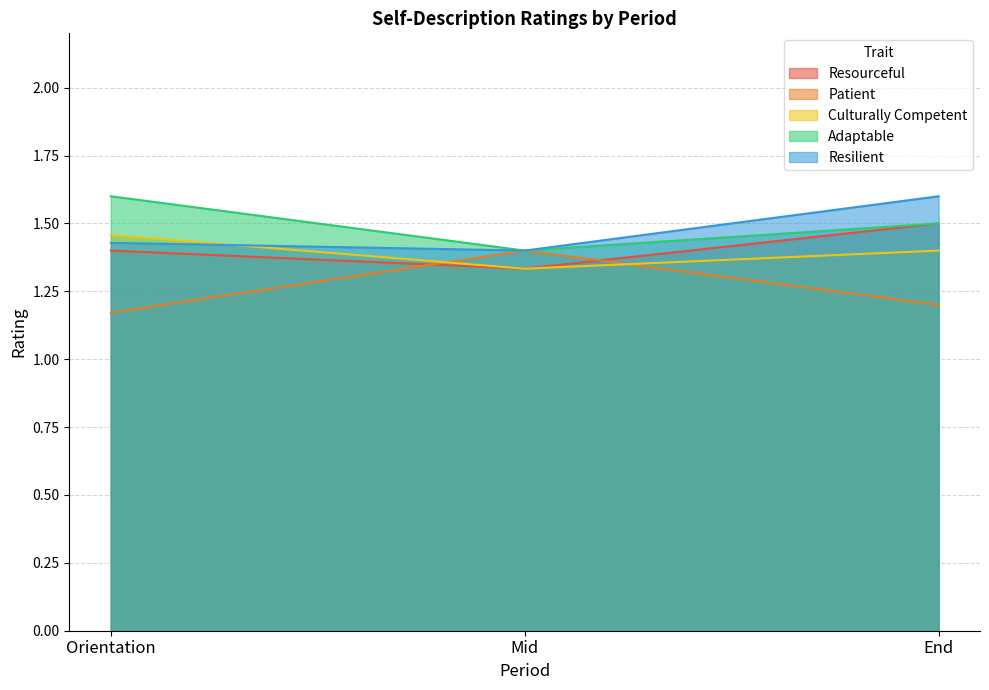

At End, list the series in order from smallest to largest.

Patient, Culturally Competent, Resourceful, Adaptable, Resilient